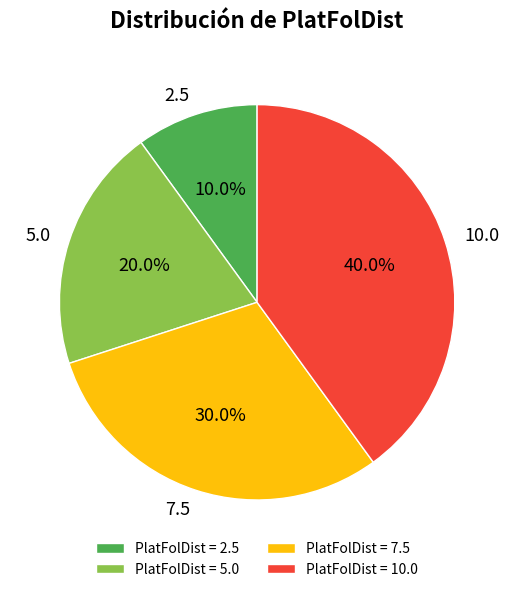

True or false: 5.0 accounts for 20% of the total.

True